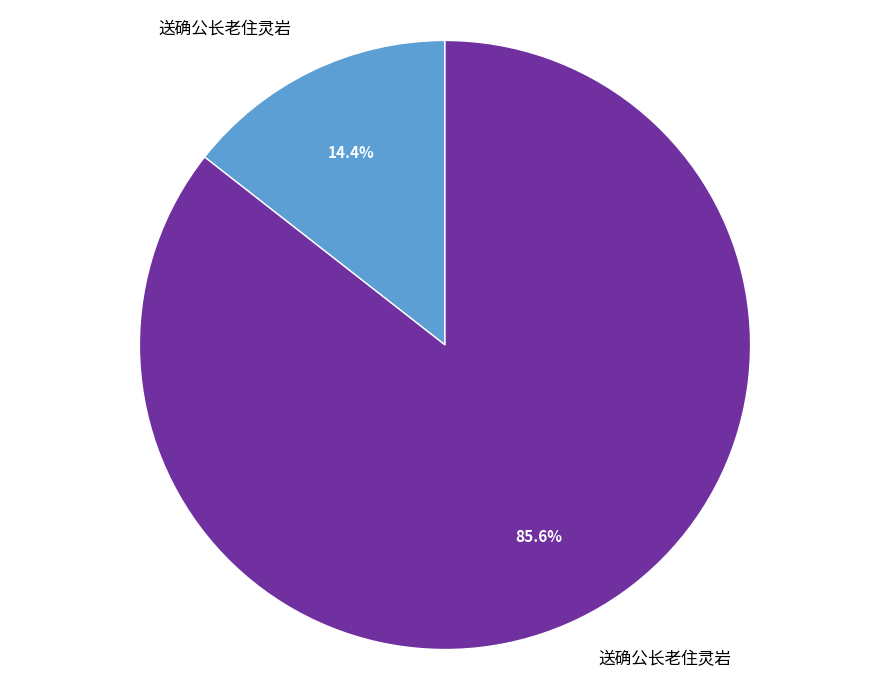

Does any single category account for the majority?

Yes